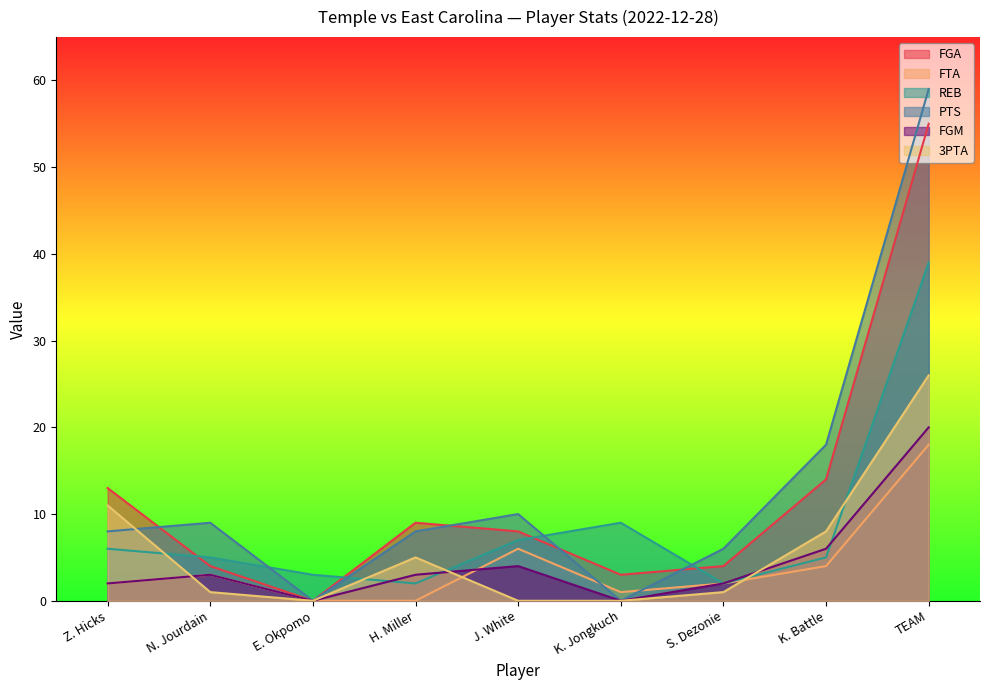

What is the difference between the second highest and minimum values in the FGM series?

6